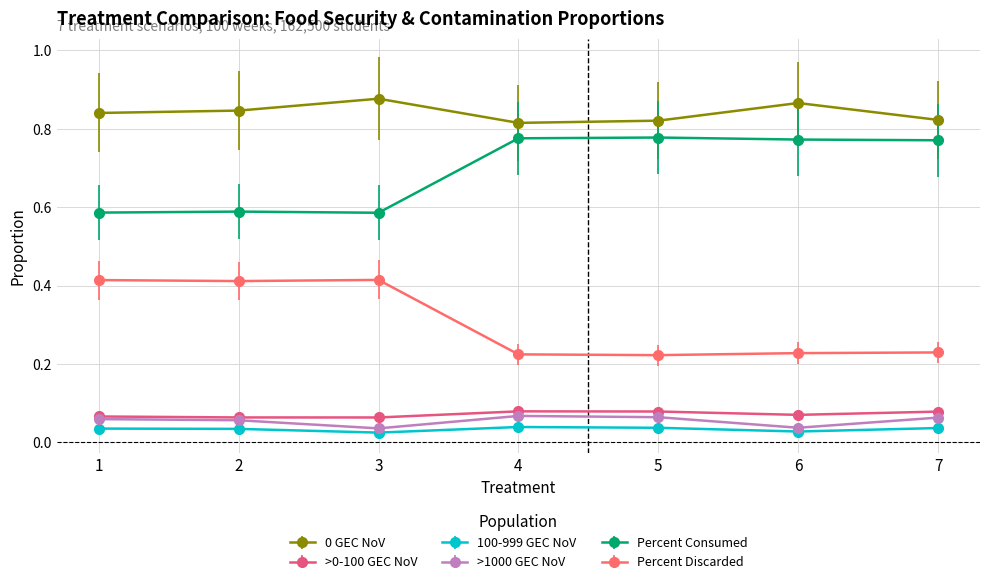

What is the total value across all series at 6?

2.0